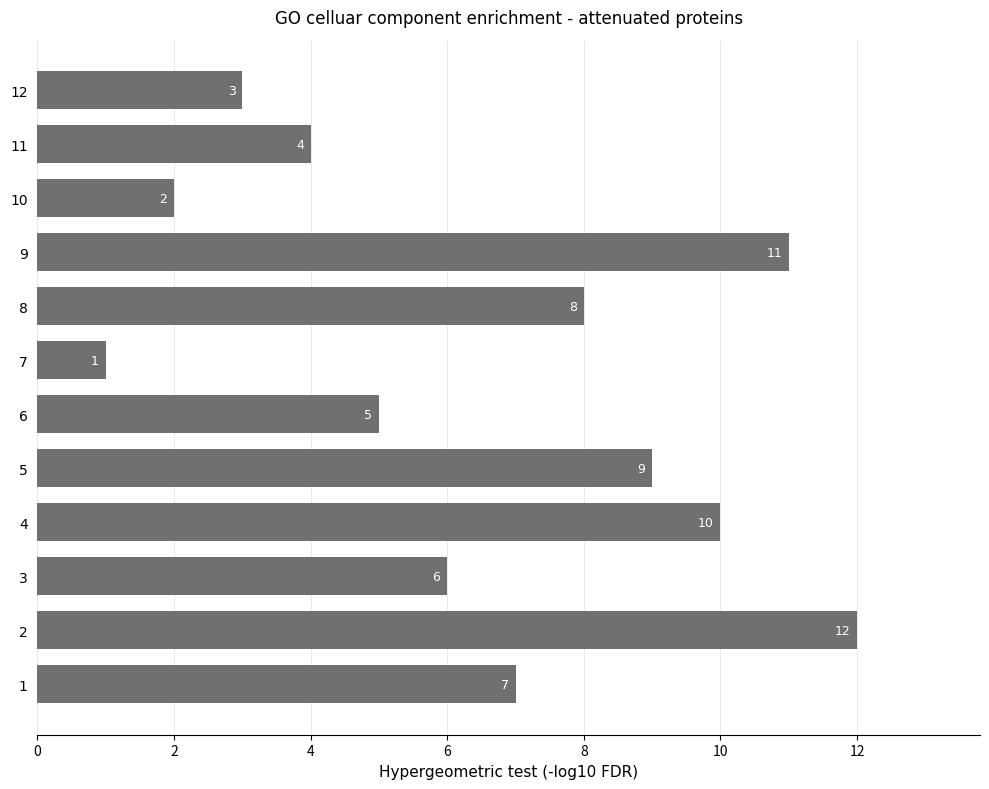

List the labels in order of value, smallest first.

7, 10, 12, 11, 6, 3, 1, 8, 5, 4, 9, 2